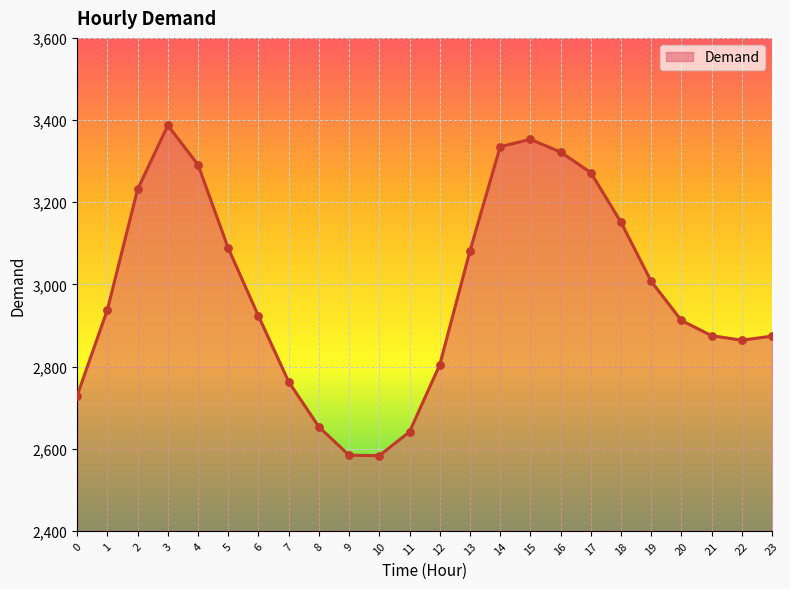

Approximately how many times larger is the value at 19 compared to 17?

0.9